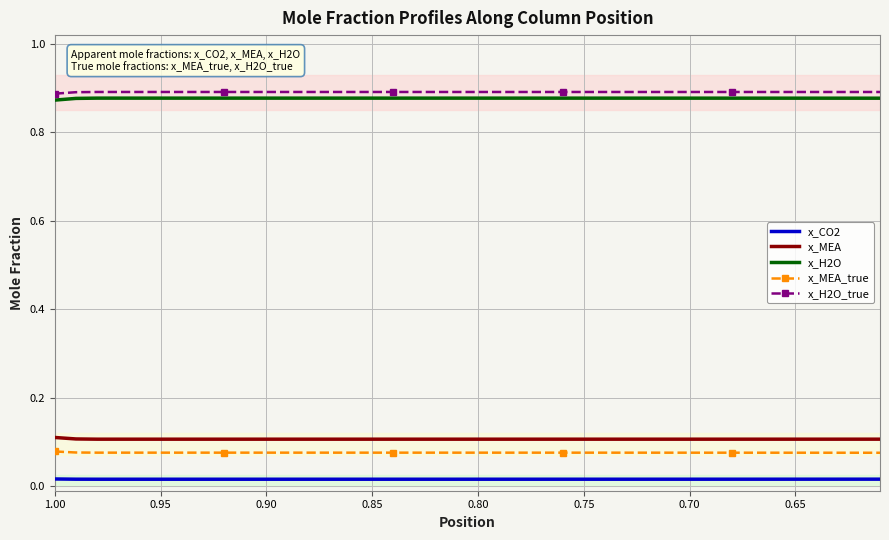

True or false: x_CO2 and x_MEA intersect in this chart.

False